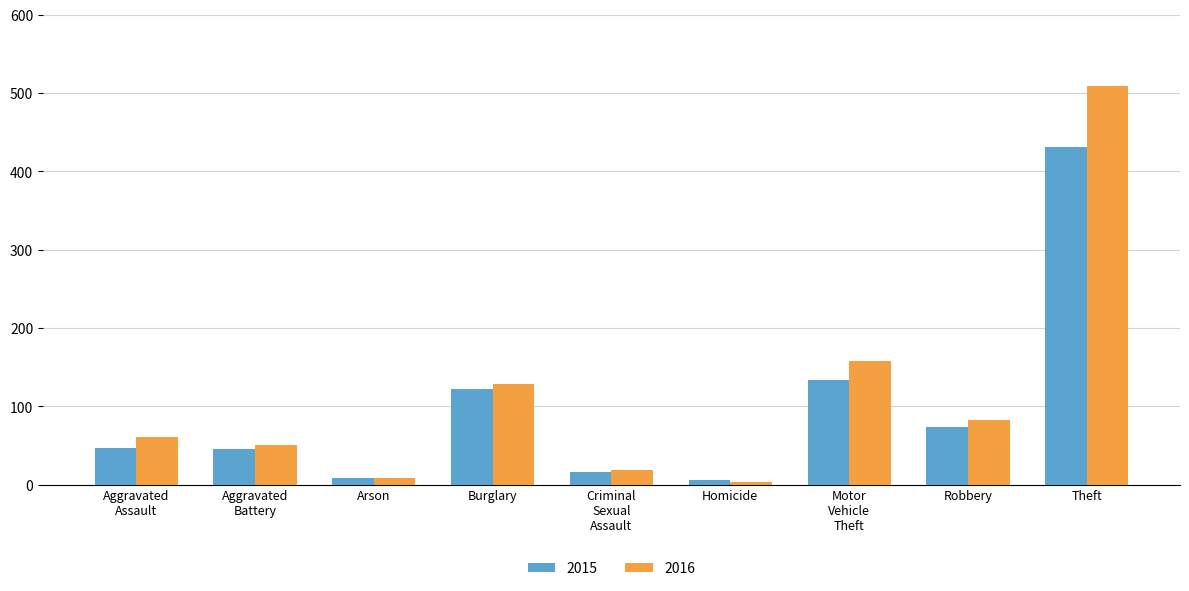

The value of 2015 at Theft is 431. True or false?

True